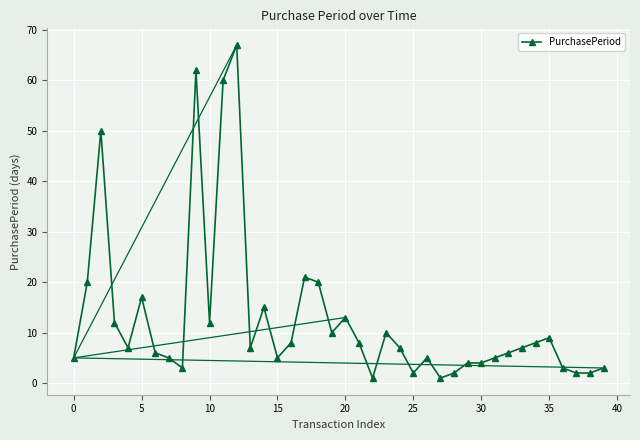

What is the greatest value displayed?

67